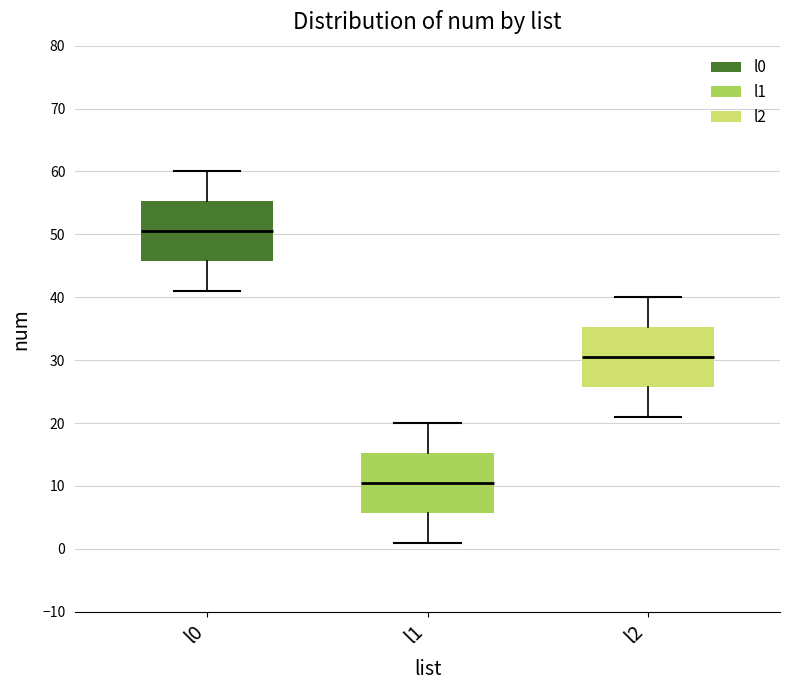

Reading left to right, transcribe this box plot: for each box, give where its median line is, the range the box spans, and where its two whiskers end, as read against the y-axis. The values are not printed on the chart, so give them approximately, as read against the axis.

l0: median 51, box 46 to 55, whiskers 41 to 60
l1: median 11, box 6 to 15, whiskers 1 to 20
l2: median 31, box 26 to 35, whiskers 21 to 40